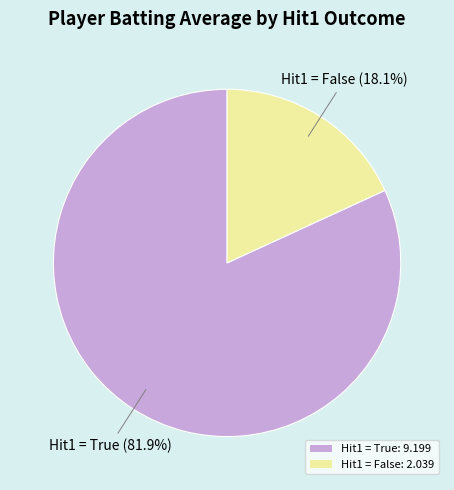

Is there any slice that represents more than half of the pie?

Yes